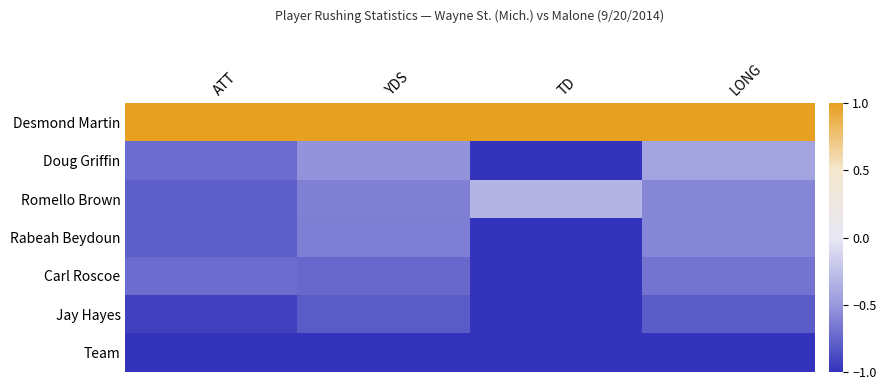

Which series has the largest total across all categories?

Desmond Martin